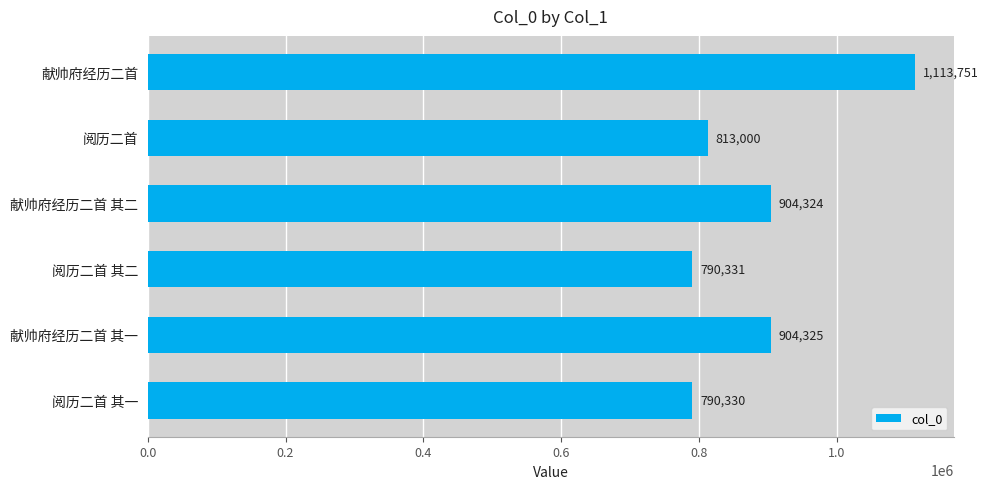

How many data points are less than 904324?

3